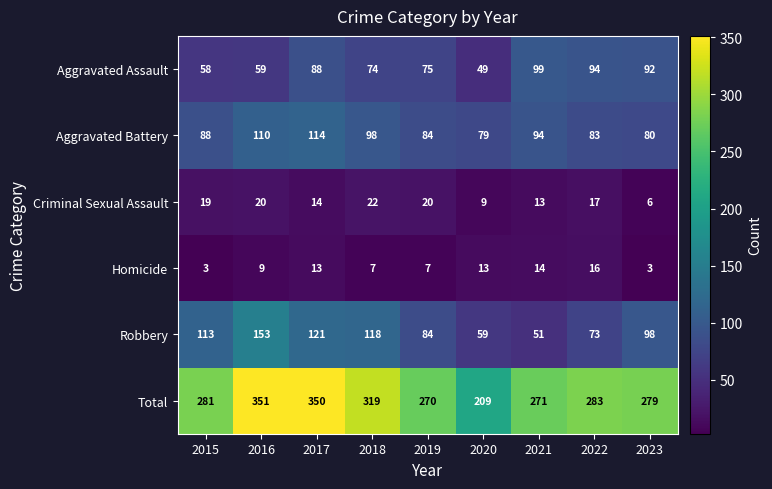

Between 2021 and 2023, which series saw the biggest shift?

Robbery